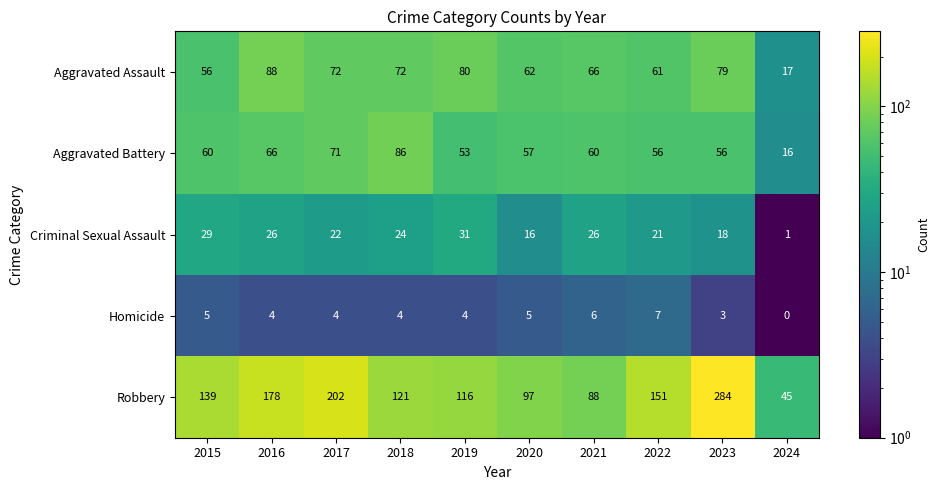

At which label does Aggravated Battery reach its minimum?

2024